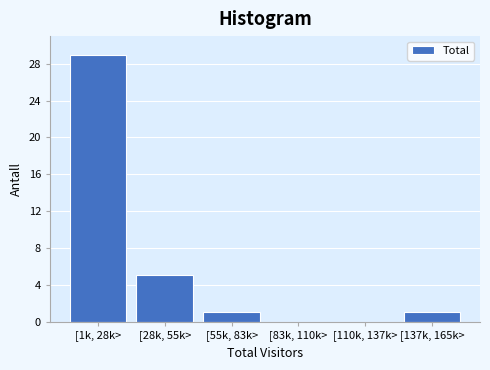

What is the change in value from [1k, 28k> to [110k, 137k>?

-29